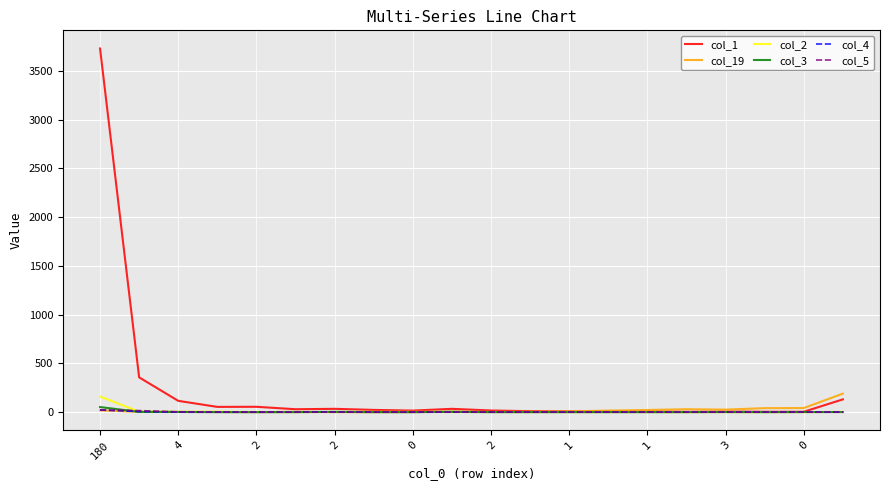

Which series has the widest spread of values?

col_1